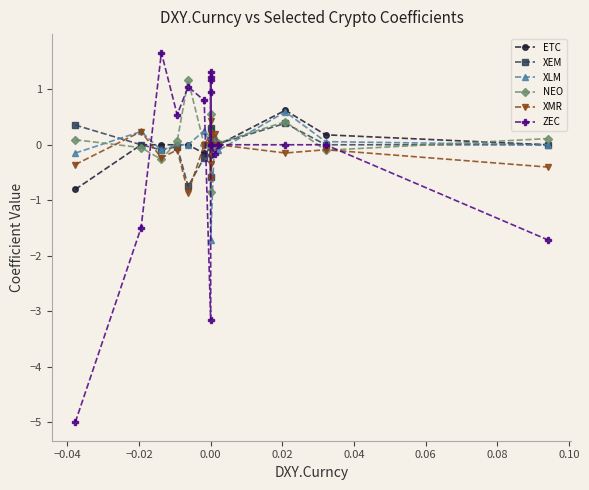

Count the number of data series in this chart.

6